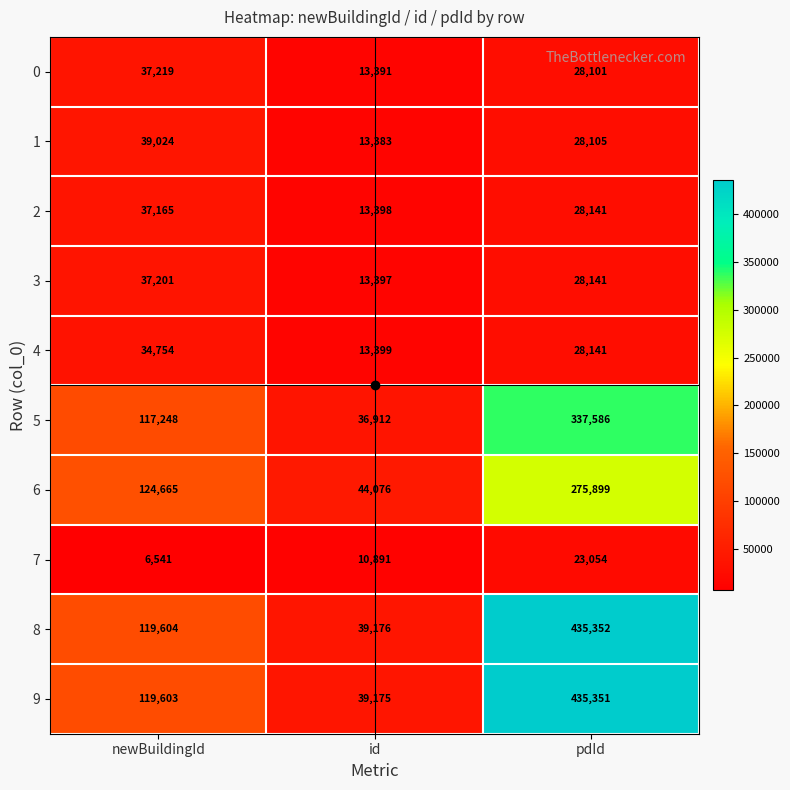

What is the sum of all 2 values?

78704